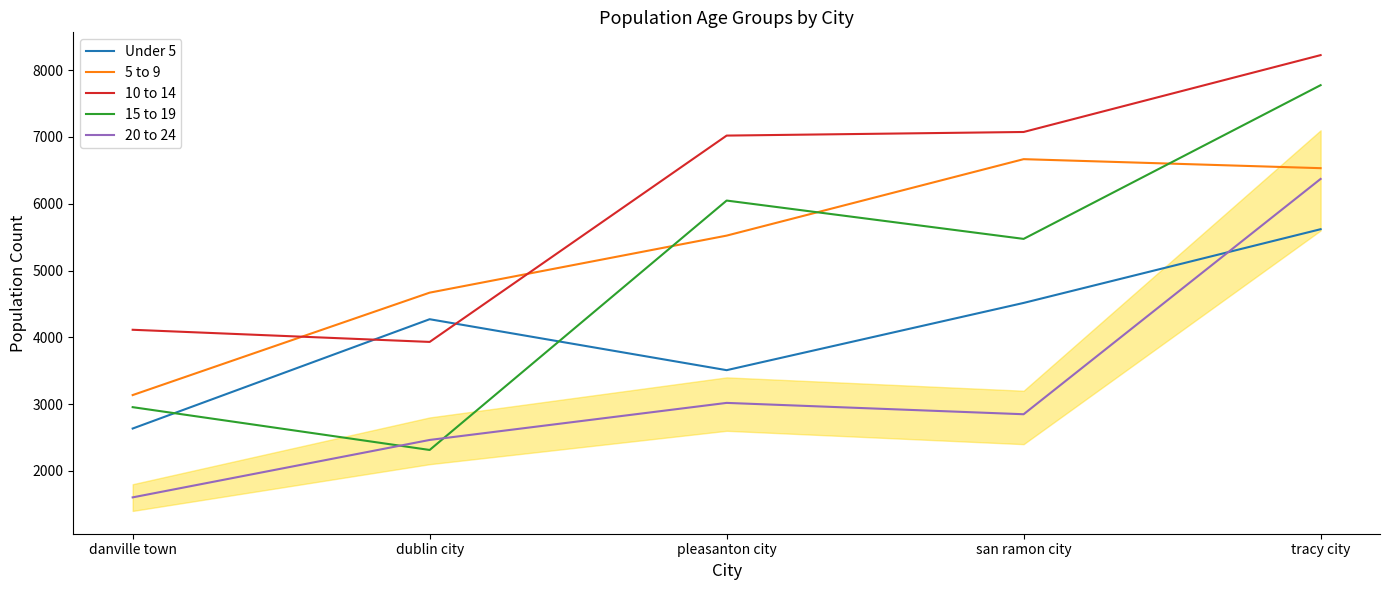

What is the maximum value for 10 to 14?

8226